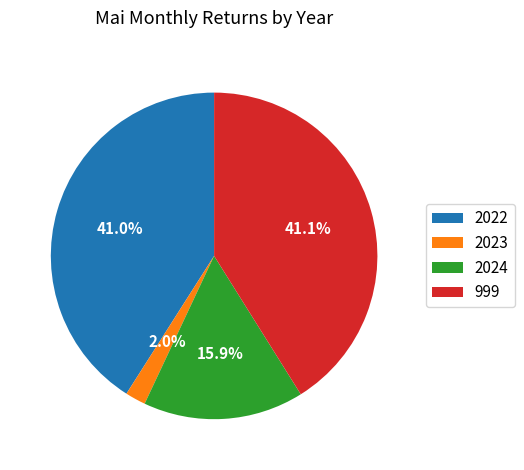

What is the smallest slice in the pie chart?

2023